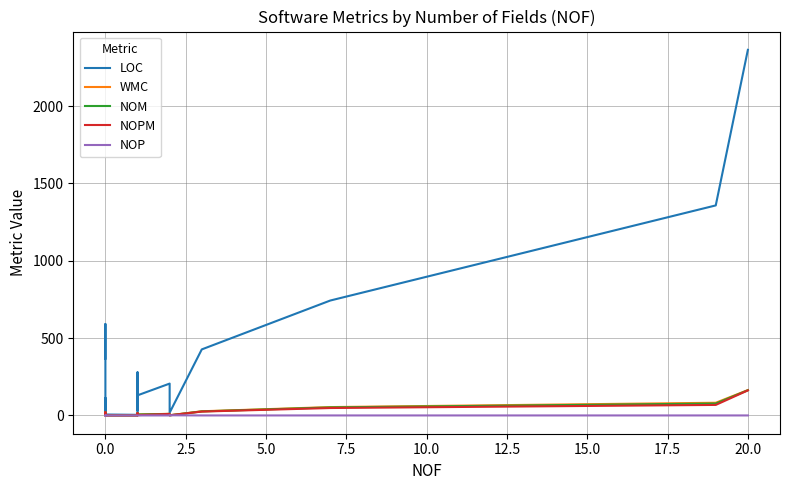

True or false: NOM and LOC intersect in this chart.

False